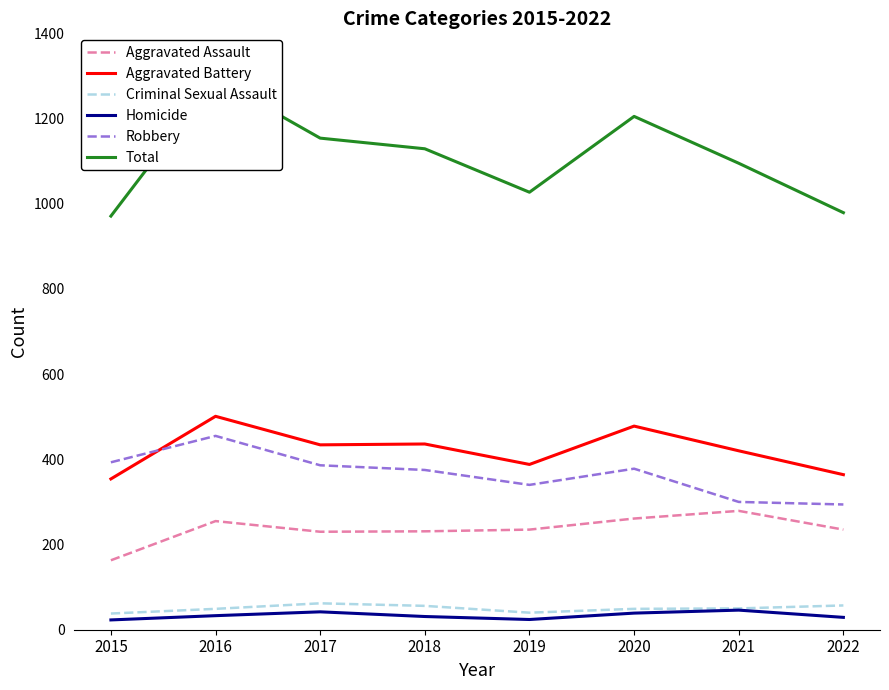

The value of Criminal Sexual Assault at 2015 is 38. True or false?

True